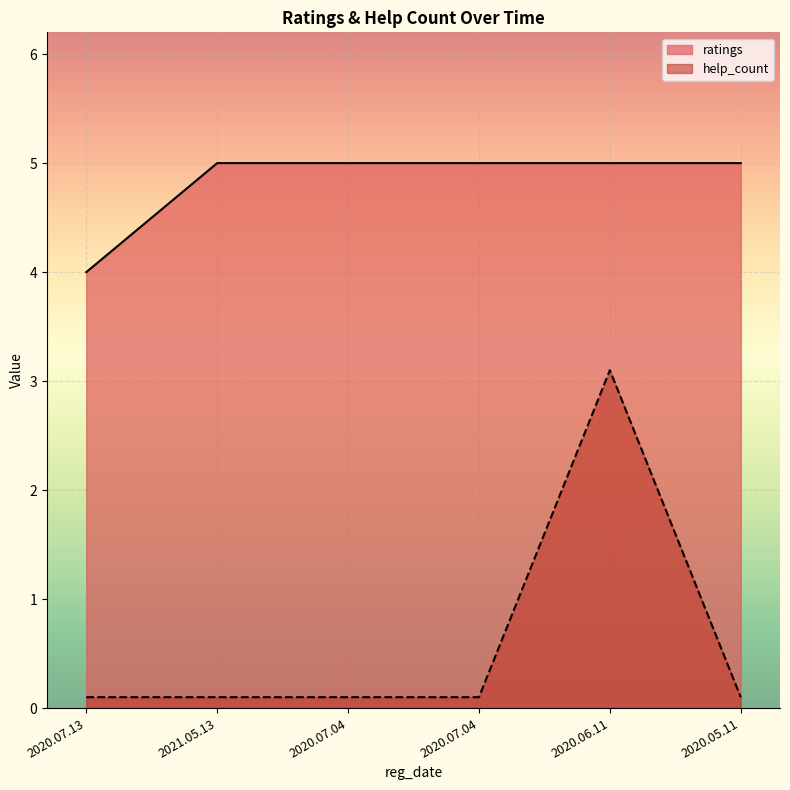

Does the chart display data point markers on the line(s)?

No